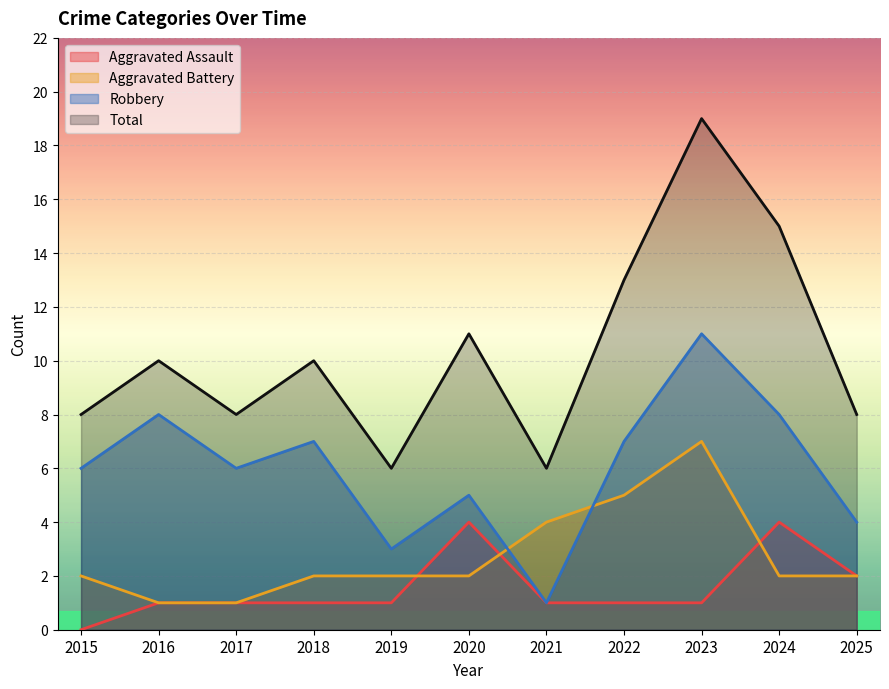

What is the average value of the Aggravated Assault series?

2